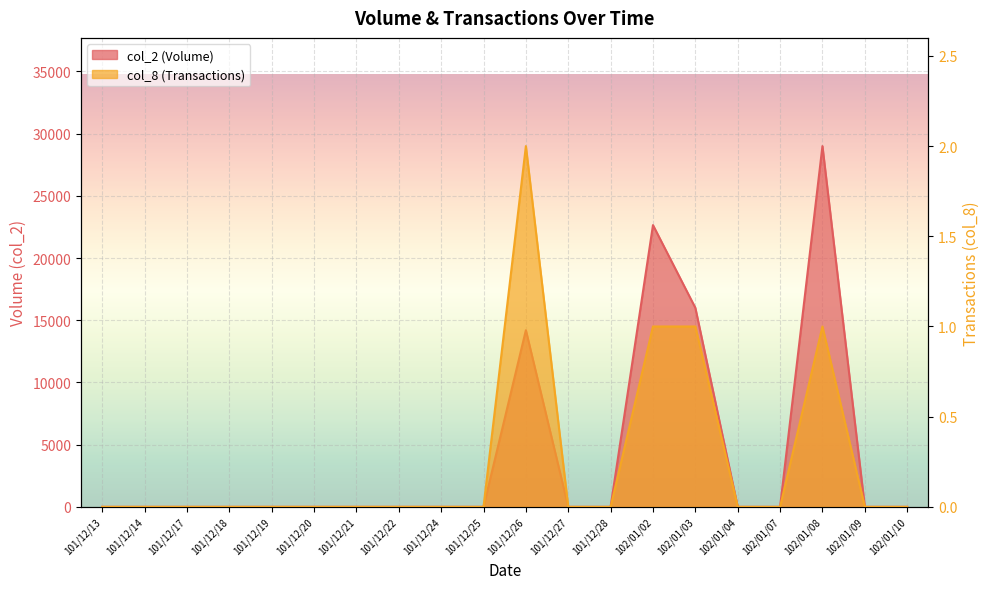

Which series has the widest spread of values?

col_2 (Volume)